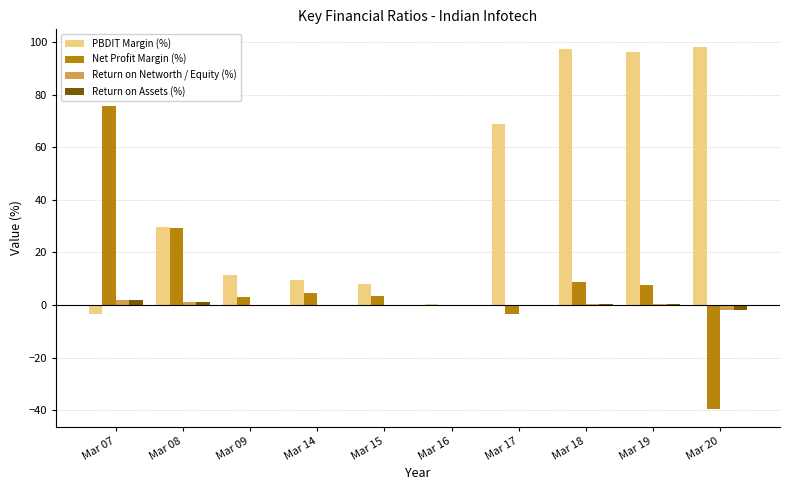

Does the chart contain stacked bars?

No